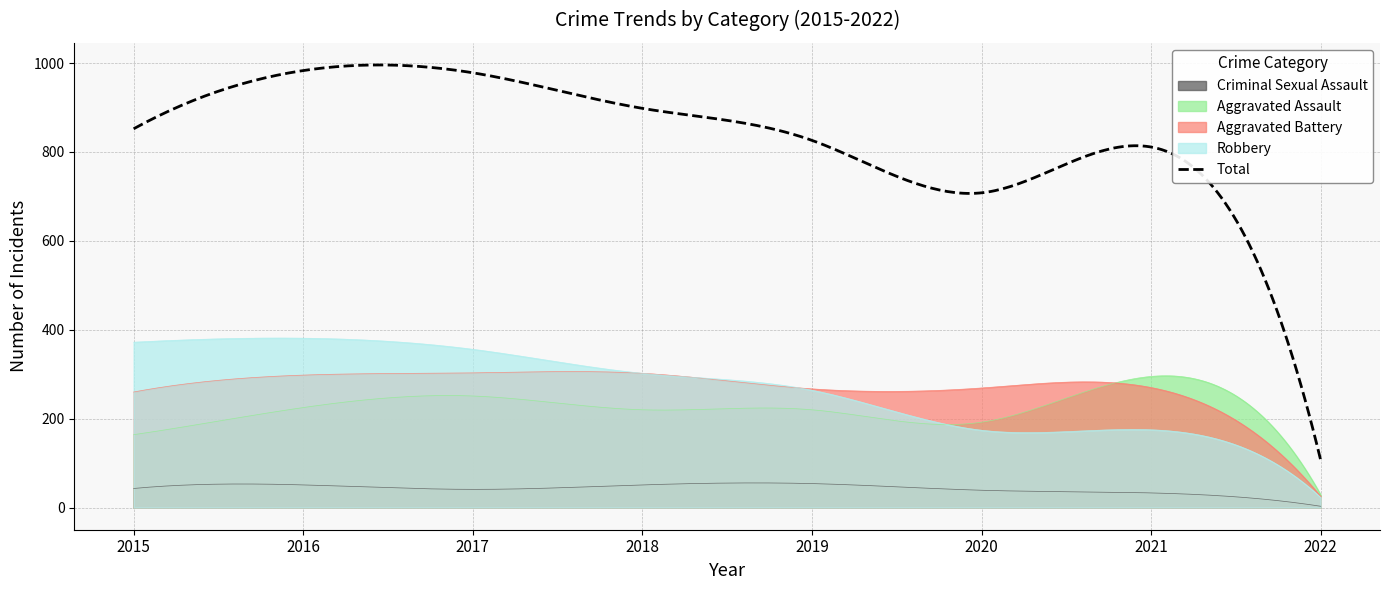

At how many categories does at least one series exceed 733?

6